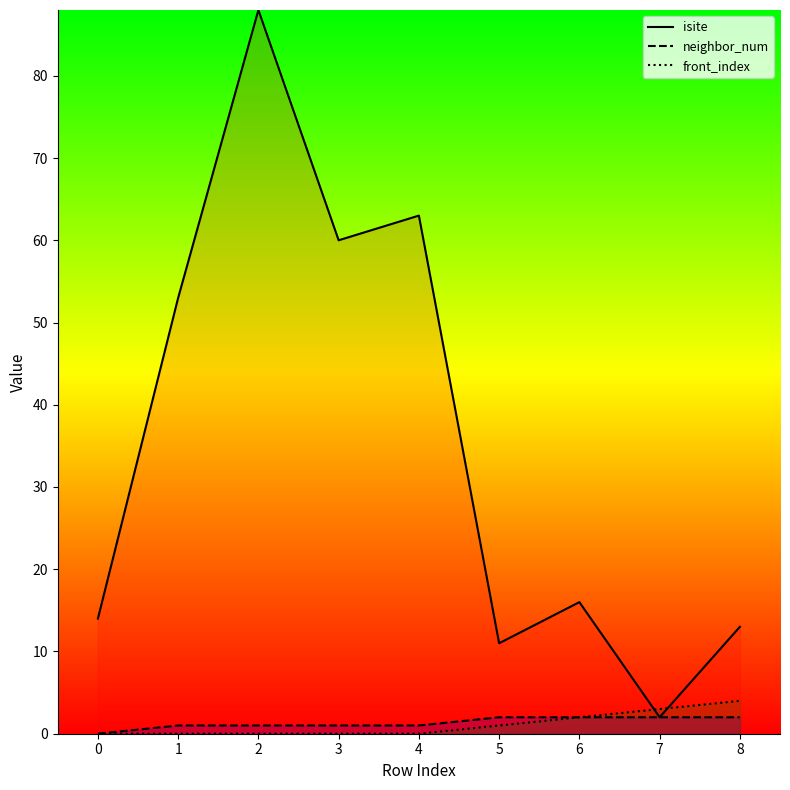

What is the spread (max minus min) of values at 6?

14